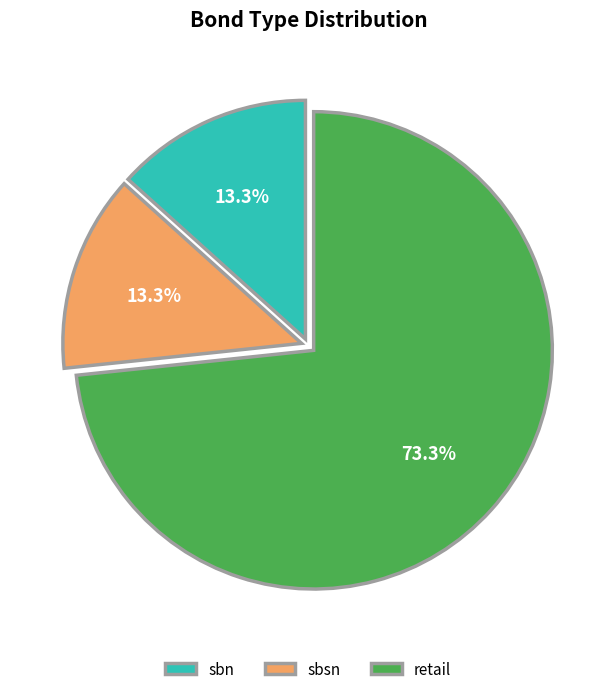

Which slice is the largest?

retail